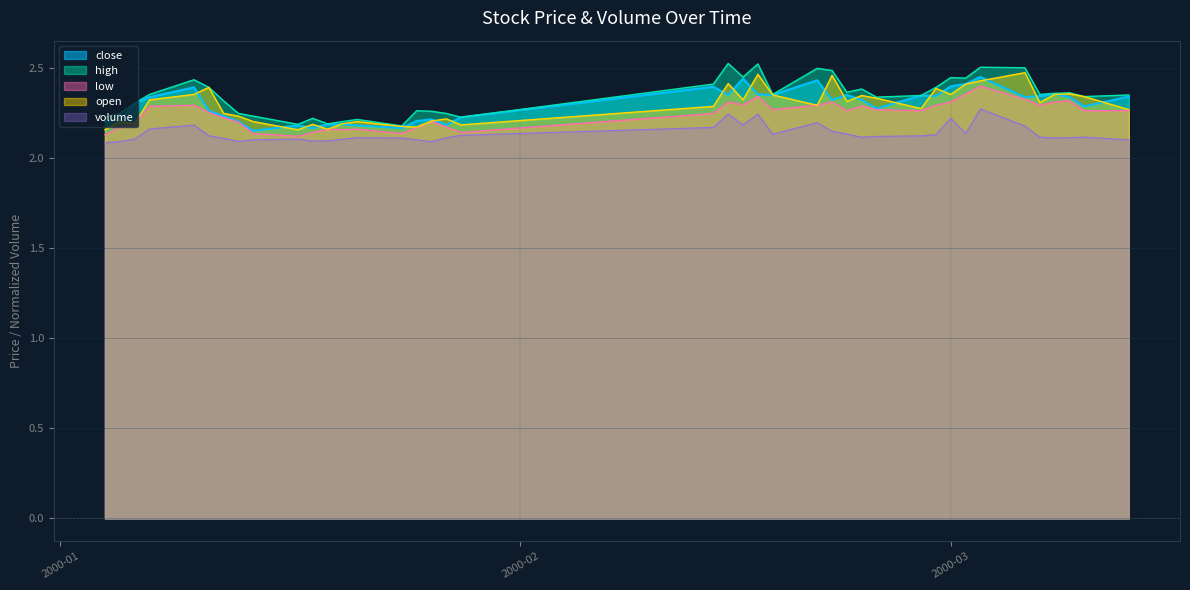

What is the sum of all open values?

91.7